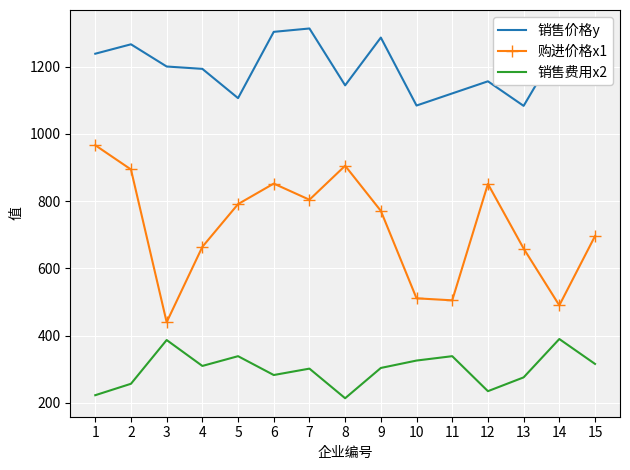

At which category does 购进价格x1 reach its first local valley?

3